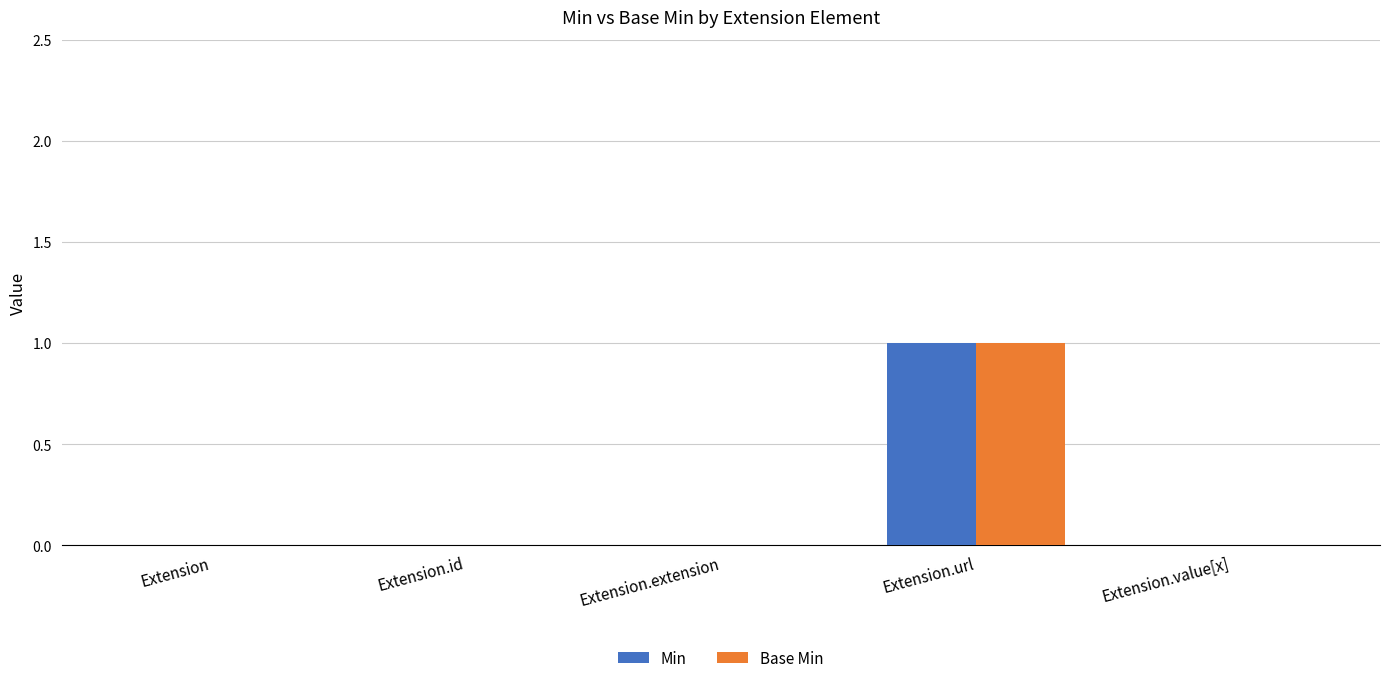

True or false: Min has a value of 1 at Extension.url.

True